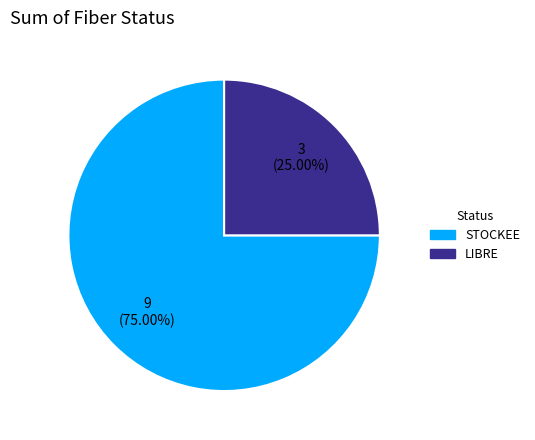

Is it true that STOCKEE is 75% of the pie?

True